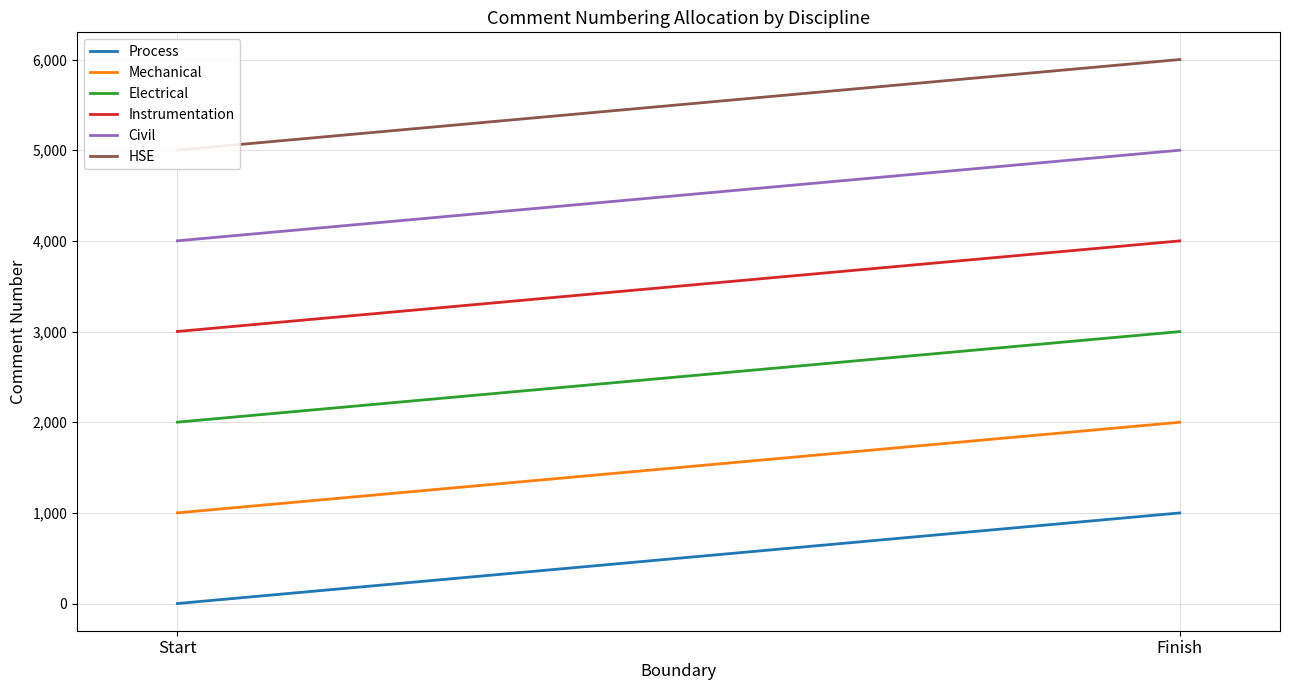

How many data points in Instrumentation are less than 4000?

1